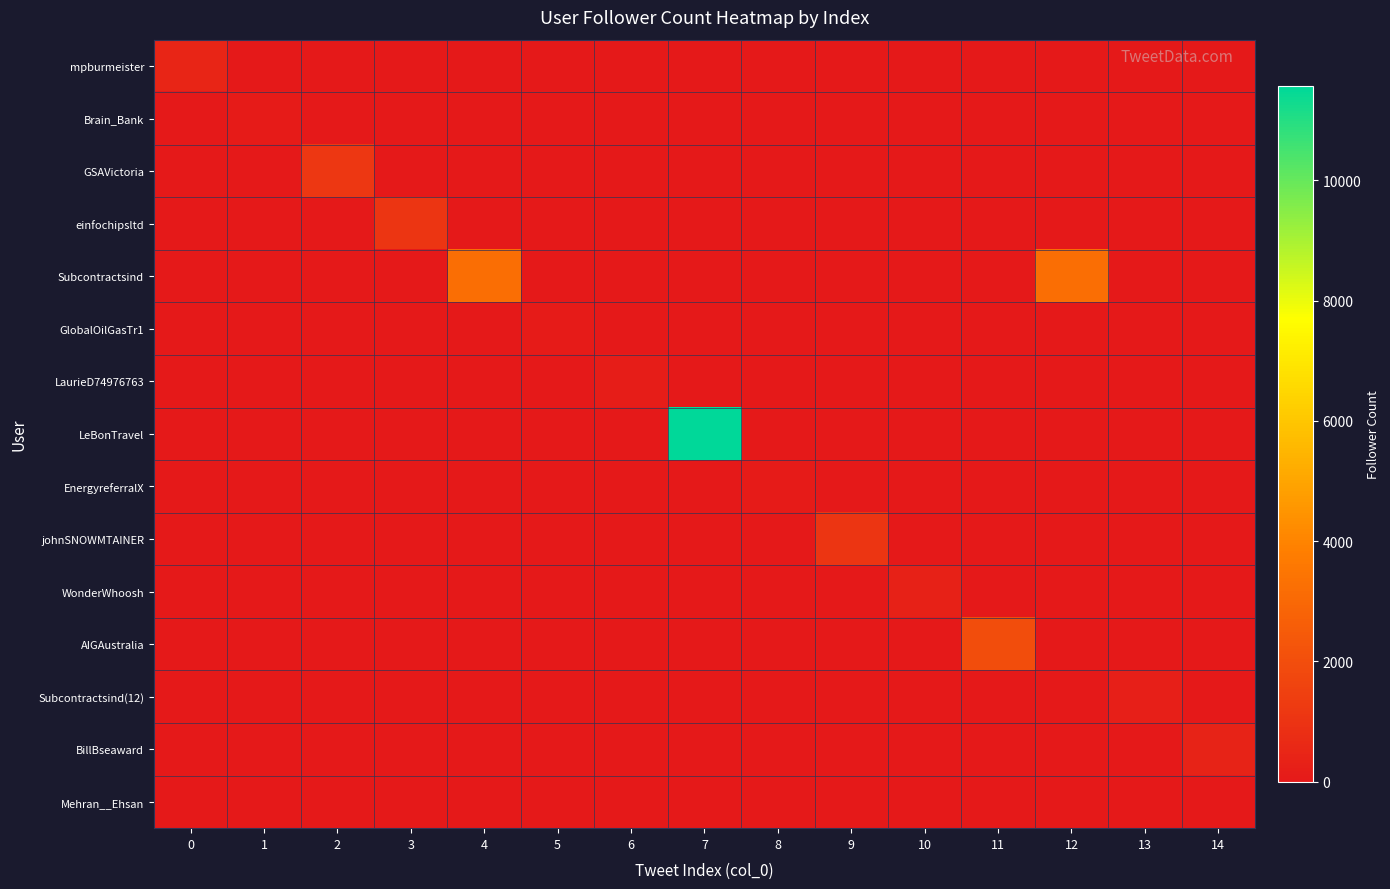

Which category has the lowest value across all series?

1